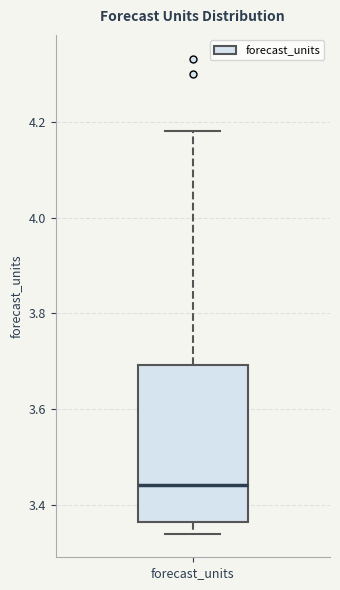

Where does the median line of the box for forecast_units sit on the y-axis? The values are not printed on the chart, so give them approximately, as read against the axis.

3.44